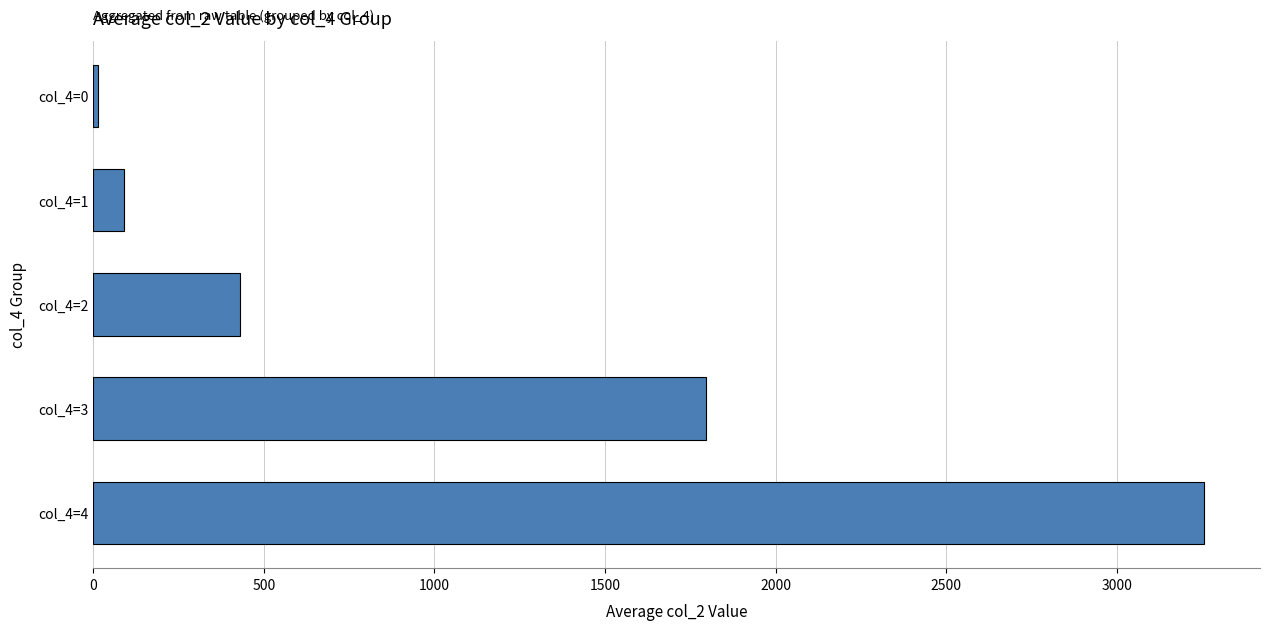

What is the minimum value shown in the chart?

13.0